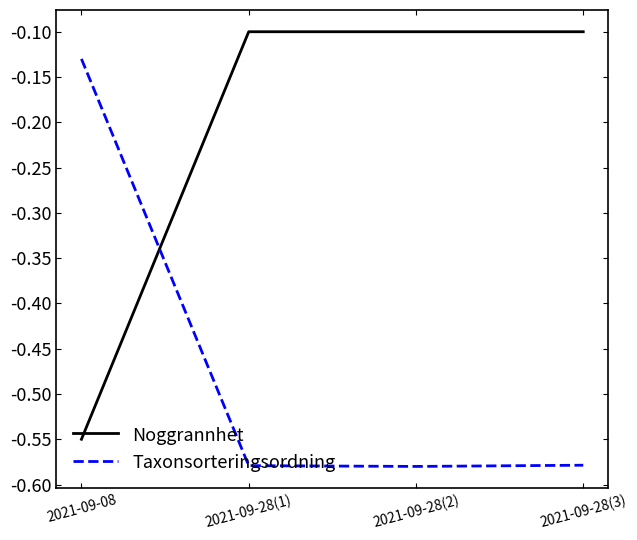

What is the spread (max minus min) of values at 2021-09-28(2)?

0.5